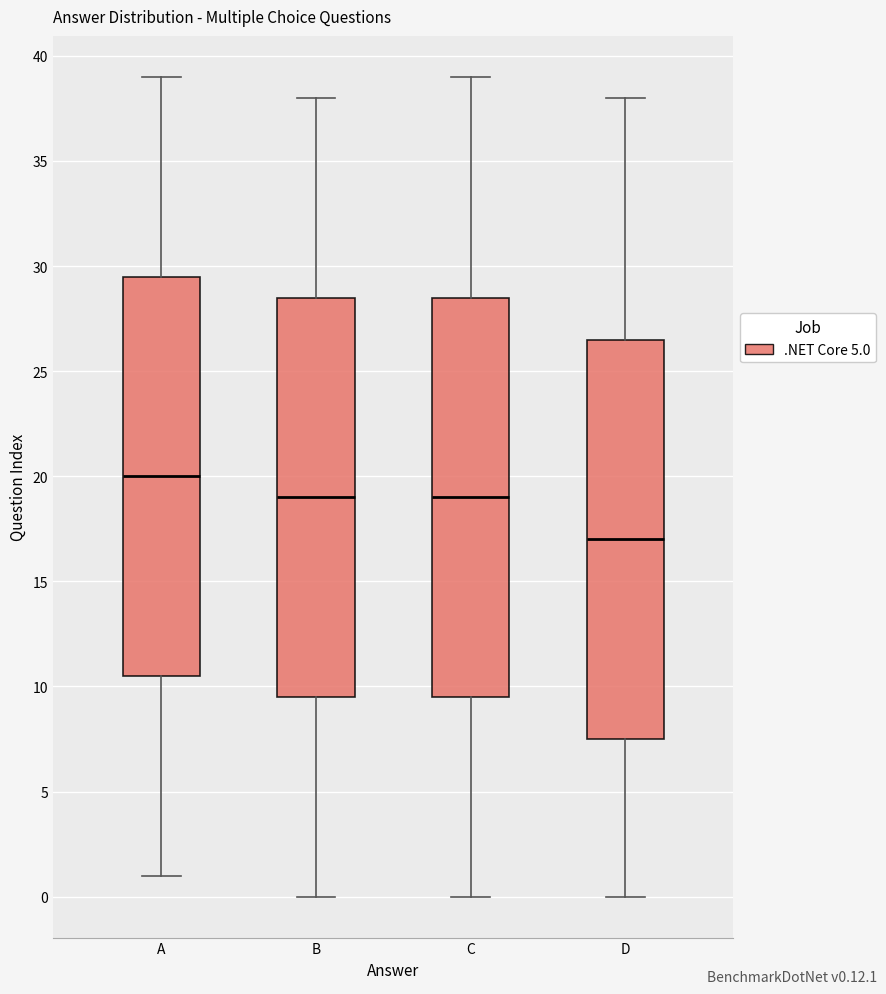

Reading left to right, read every box against the y-axis: the position of its median line, the range the box covers, and the ends of its whiskers. The values are not printed on the chart, so give them approximately, as read against the axis.

A: median 20.0, box 10.5 to 29.5, whiskers 1.0 to 39.0
B: median 19.0, box 9.5 to 28.5, whiskers 0.0 to 38.0
C: median 19.0, box 9.5 to 28.5, whiskers 0.0 to 39.0
D: median 17.0, box 7.5 to 26.5, whiskers 0.0 to 38.0